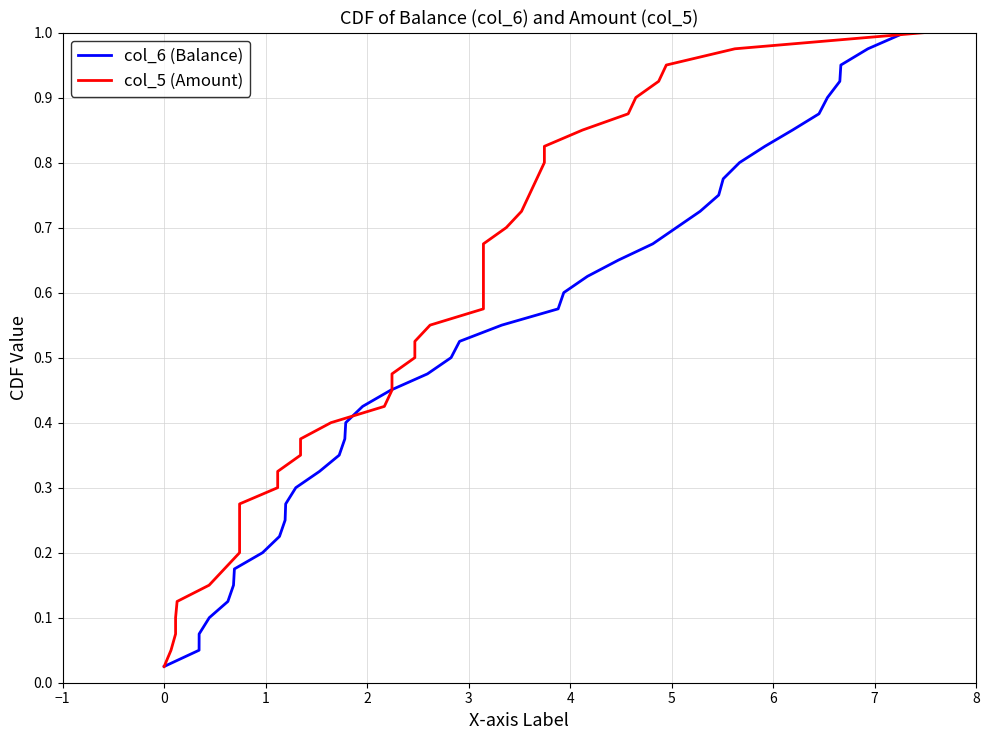

Reading left to right, what are all the values shown in this chart?

col_6 (Balance): 0.0	0.1	0.1	0.1	0.1	0.1	0.2	0.2	0.2	0.2	0.3	0.3	0.3	0.3	0.4	0.4	0.4	0.5	0.5	0.5	0.5	0.6	0.6	0.6	0.6	0.7	0.7	0.7	0.7	0.8	0.8	0.8	0.8	0.8	0.9	0.9	0.9	0.9	1.0	1.0
col_5 (Amount): 0.0	0.1	0.1	0.1	0.1	0.1	0.2	0.2	0.2	0.2	0.3	0.3	0.3	0.3	0.4	0.4	0.4	0.5	0.5	0.5	0.5	0.6	0.6	0.6	0.6	0.7	0.7	0.7	0.7	0.8	0.8	0.8	0.8	0.8	0.9	0.9	0.9	0.9	1.0	1.0